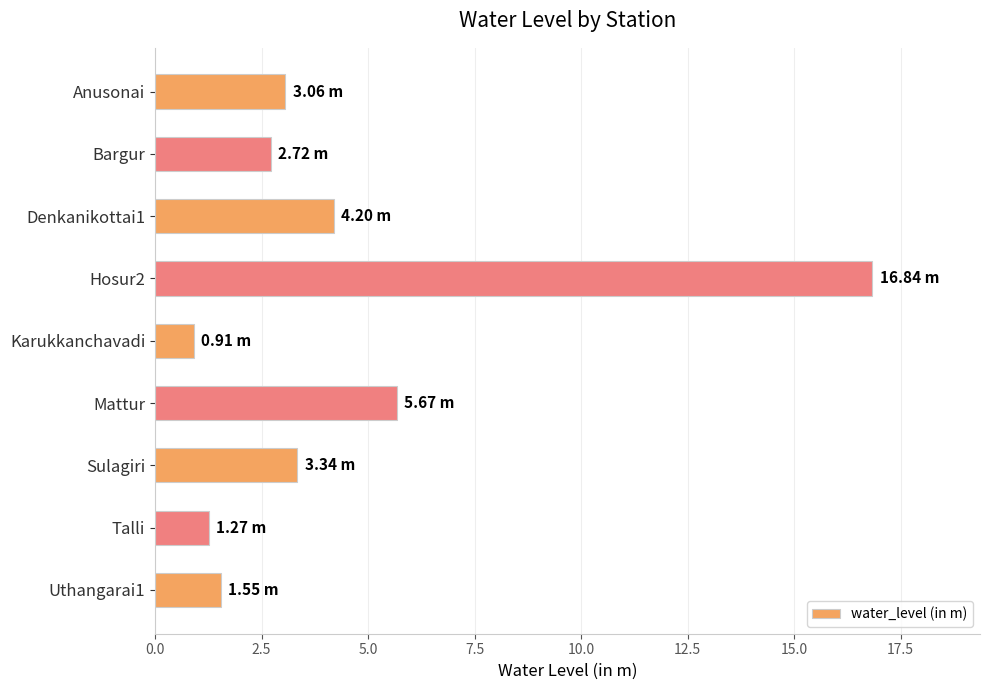

Rank the categories by value from highest to lowest.

Hosur2, Mattur, Denkanikottai1, Sulagiri, Anusonai, Bargur, Uthangarai1, Talli, Karukkanchavadi